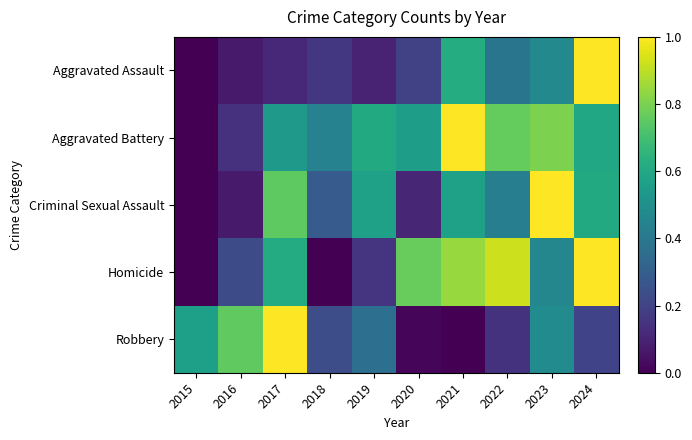

Reading left to right, transcribe all the data shown in this chart.

Aggravated Assault: 2015=0.0	2016=0.1	2017=0.1	2018=0.2	2019=0.1	2020=0.2	2021=0.6	2022=0.4	2023=0.5	2024=1.0
Aggravated Battery: 2015=0.0	2016=0.1	2017=0.5	2018=0.4	2019=0.6	2020=0.6	2021=1.0	2022=0.8	2023=0.8	2024=0.6
Criminal Sexual Assault: 2015=0.0	2016=0.1	2017=0.8	2018=0.3	2019=0.6	2020=0.1	2021=0.6	2022=0.4	2023=1.0	2024=0.6
Homicide: 2015=0.0	2016=0.2	2017=0.6	2018=0.0	2019=0.2	2020=0.8	2021=0.8	2022=0.9	2023=0.5	2024=1.0
Robbery: 2015=0.6	2016=0.8	2017=1.0	2018=0.2	2019=0.4	2020=0.0	2021=0.0	2022=0.1	2023=0.5	2024=0.2